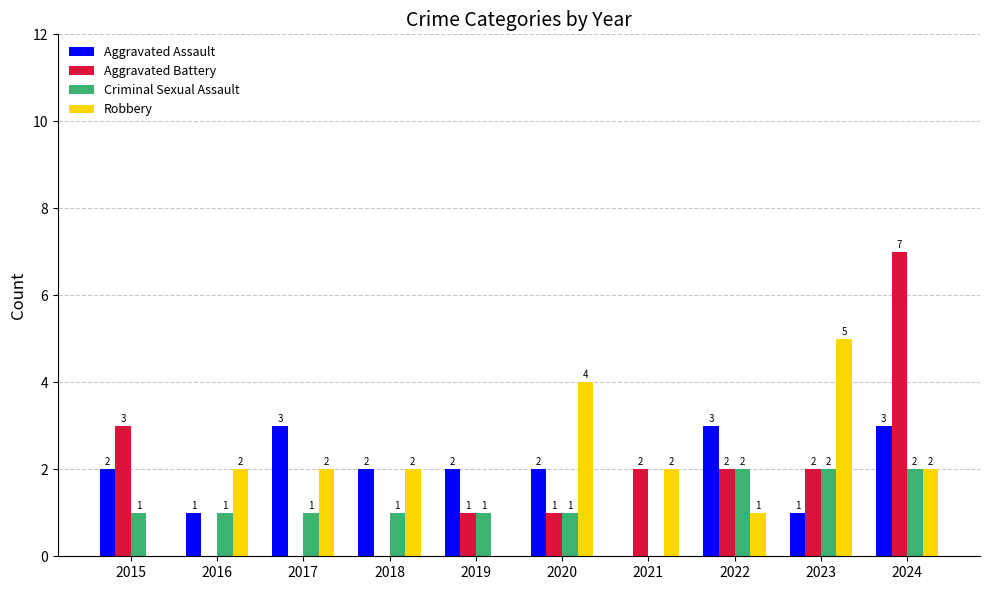

What is the greatest value displayed?

7